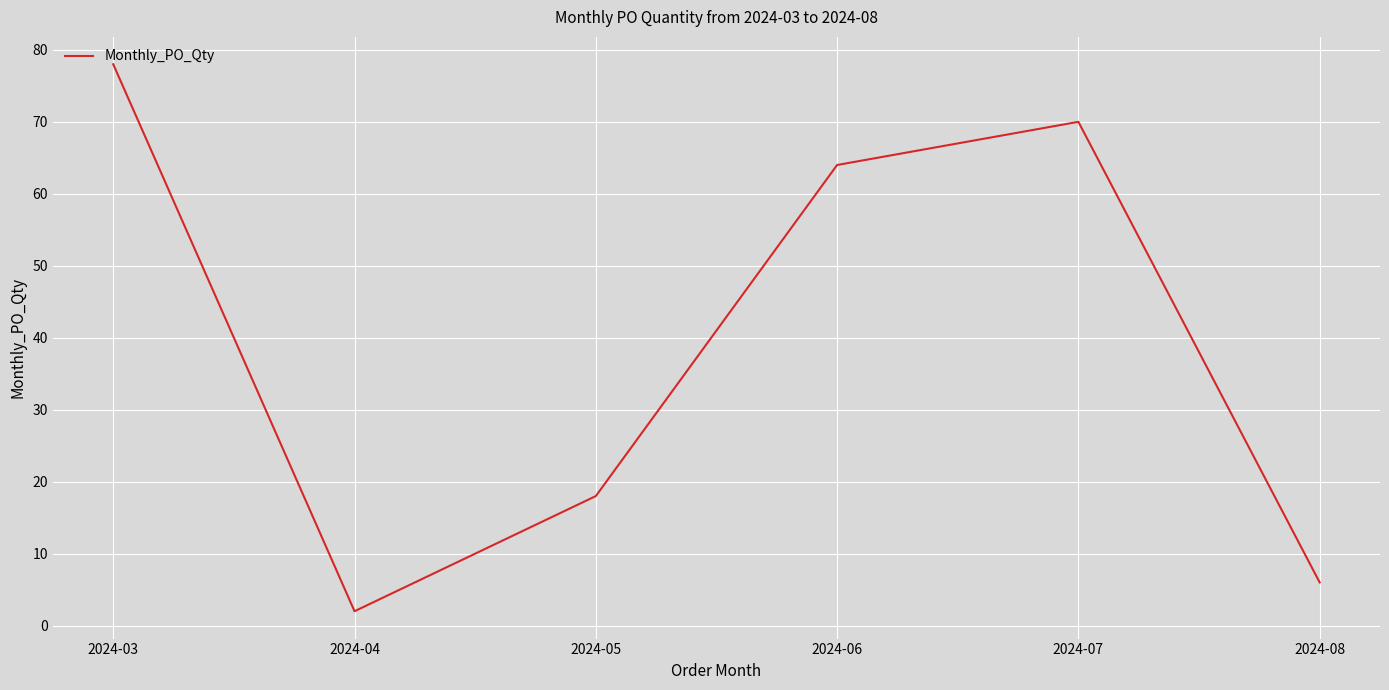

Where is the first local maximum?

2024-07